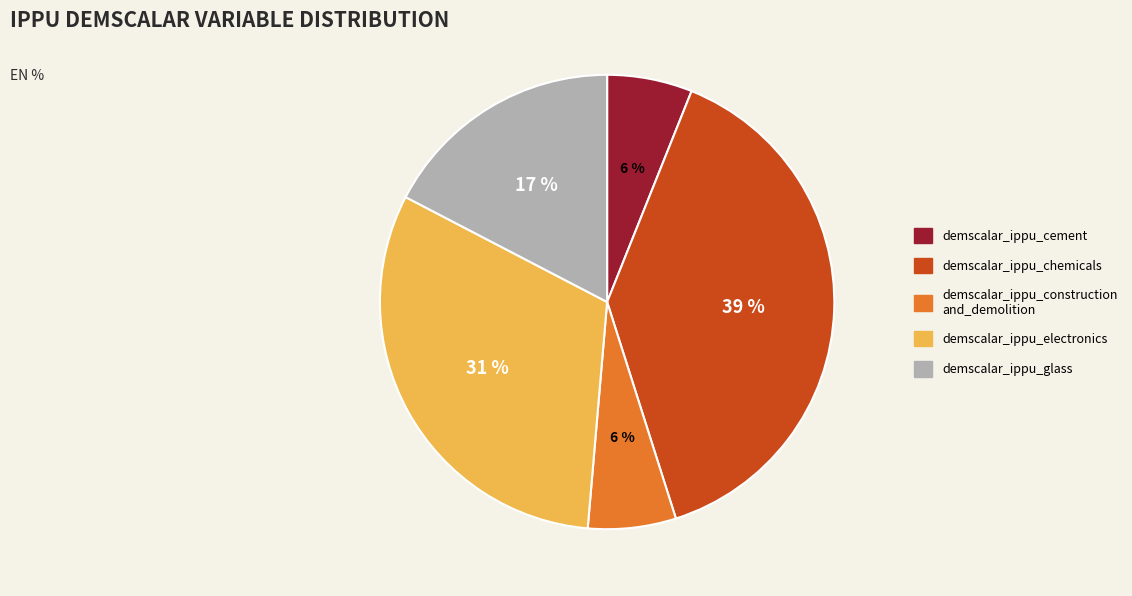

To the nearest percent, what is the difference between the largest and smallest slice percentages?

33%